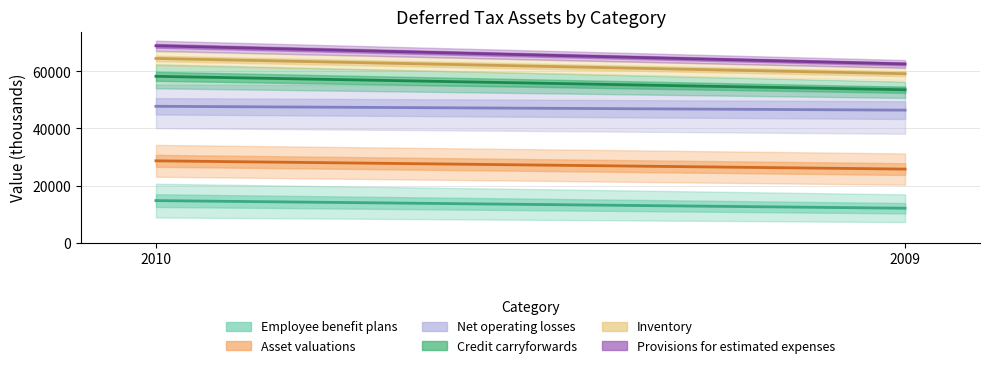

The Credit carryforwards series shows 58252 at 2010. True or false?

True